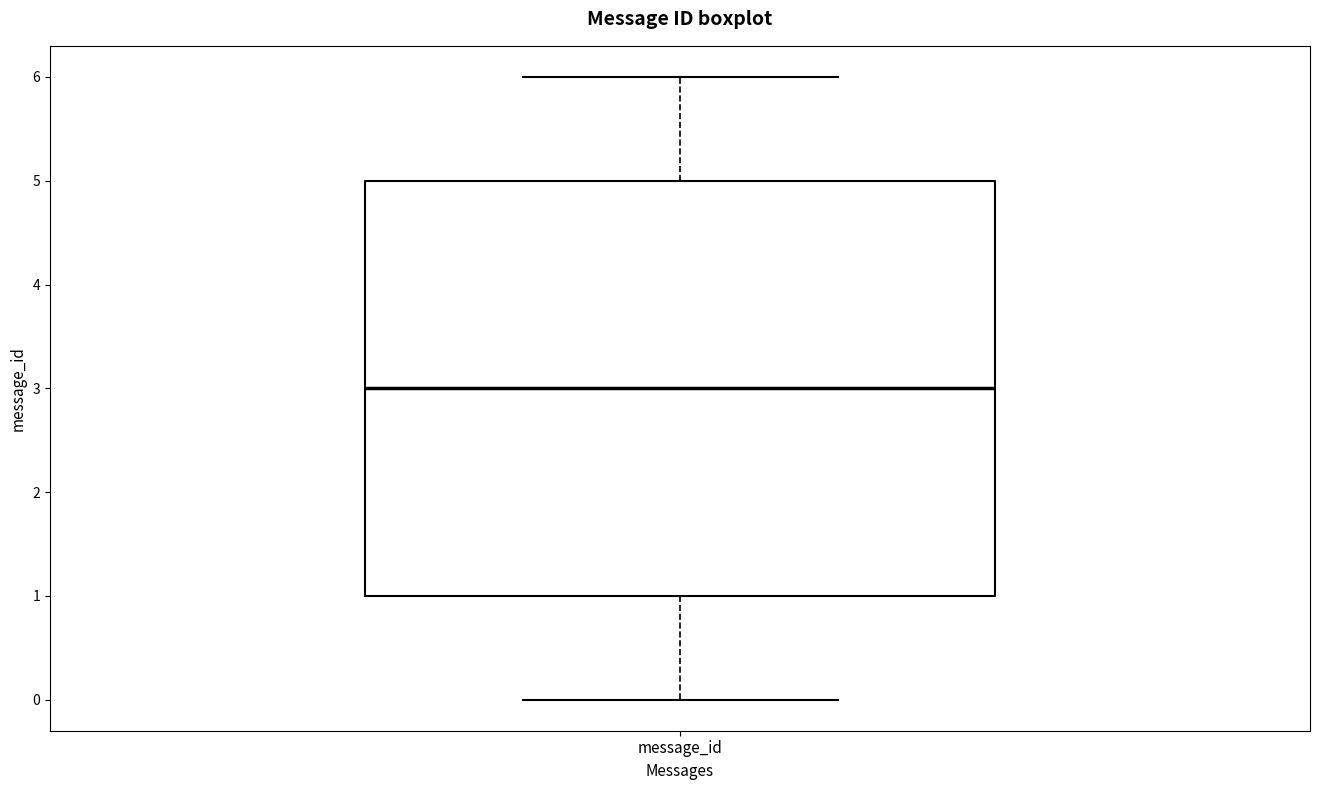

Where does the median line of the box for message_id sit on the y-axis? The values are not printed on the chart, so give them approximately, as read against the axis.

3